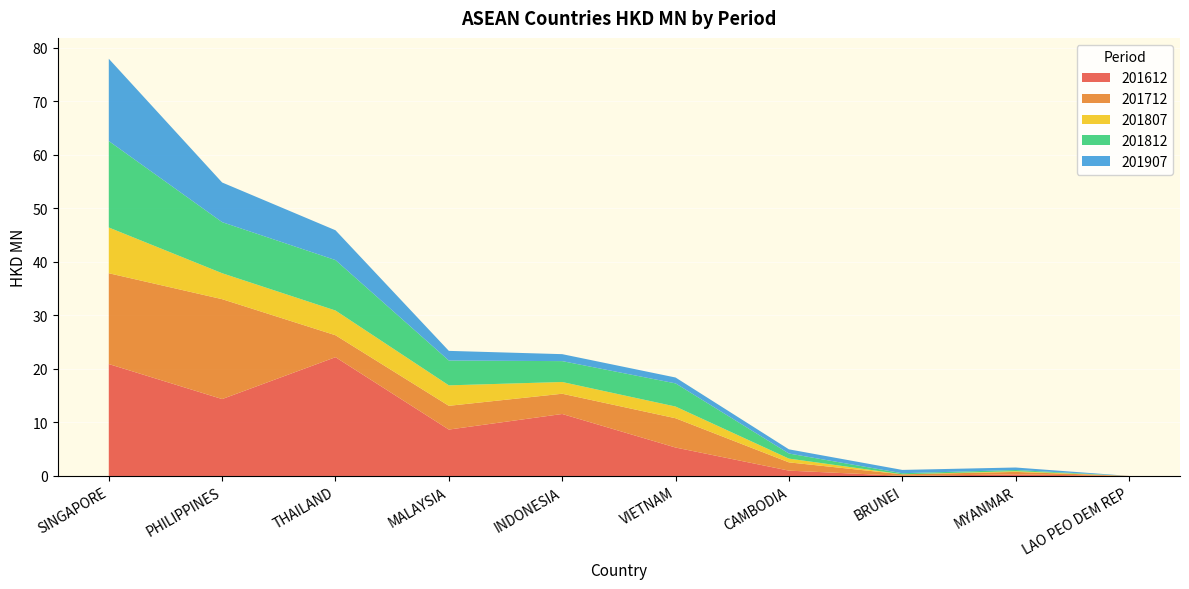

Reading left to right, extract all data points from this chart.

201612: 20.9	14.4	22.2	8.7	11.6	5.3	1.0	0.0	0.3	0.0
201712: 17.0	18.7	4.1	4.4	3.8	5.5	1.5	0.3	0.5	0.0
201807: 8.5	4.8	4.6	3.8	2.2	2.2	0.7	0.0	0.1	0.0
201812: 16.1	9.5	9.4	4.6	3.9	4.3	0.9	0.2	0.2	0.0
201907: 15.4	7.4	5.6	1.8	1.3	1.1	0.8	0.6	0.5	0.0